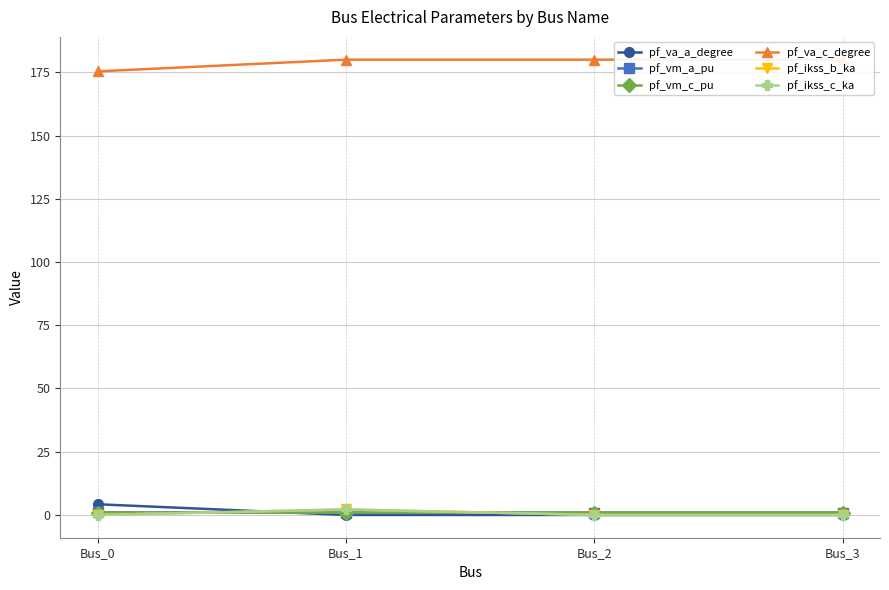

What is the sum of all pf_ikss_b_ka values?

2.2